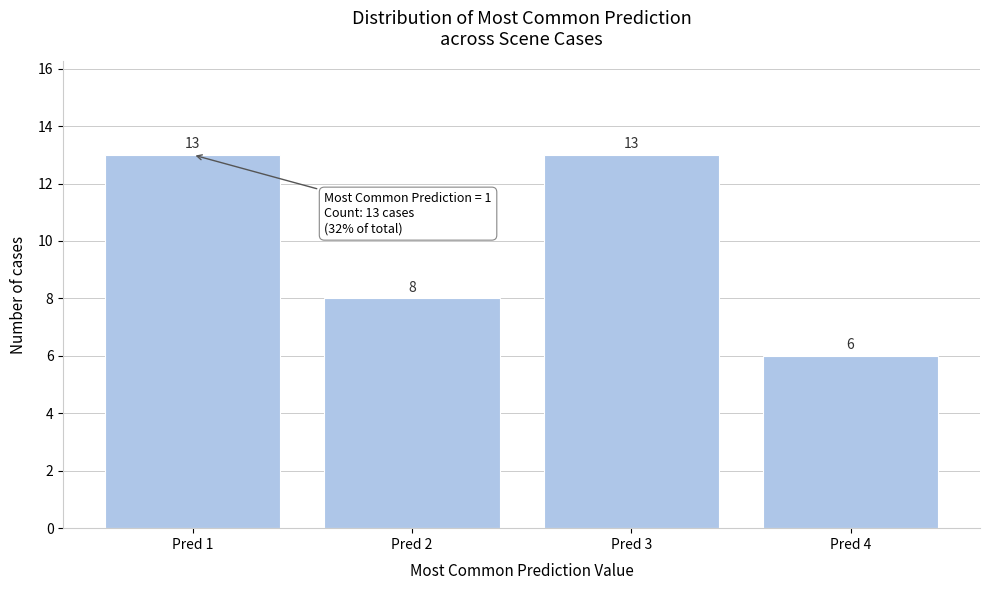

Reading left to right, extract all data points from this chart.

13	8	13	6